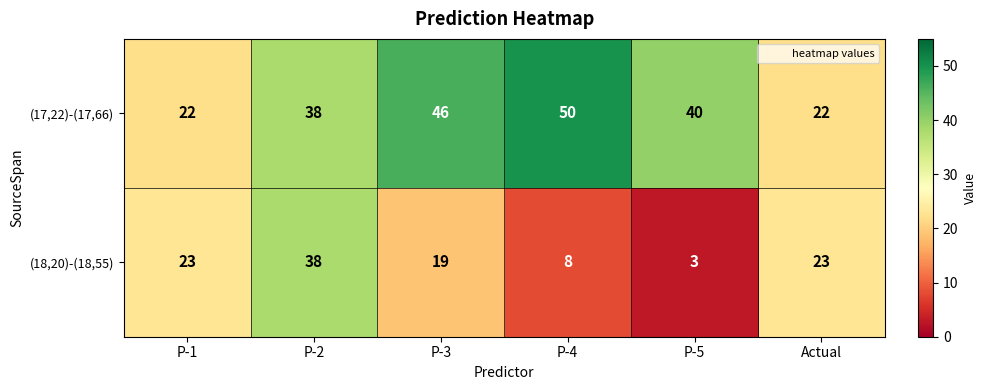

How many (18,20)-(18,55) values are between 8 and 23?

4